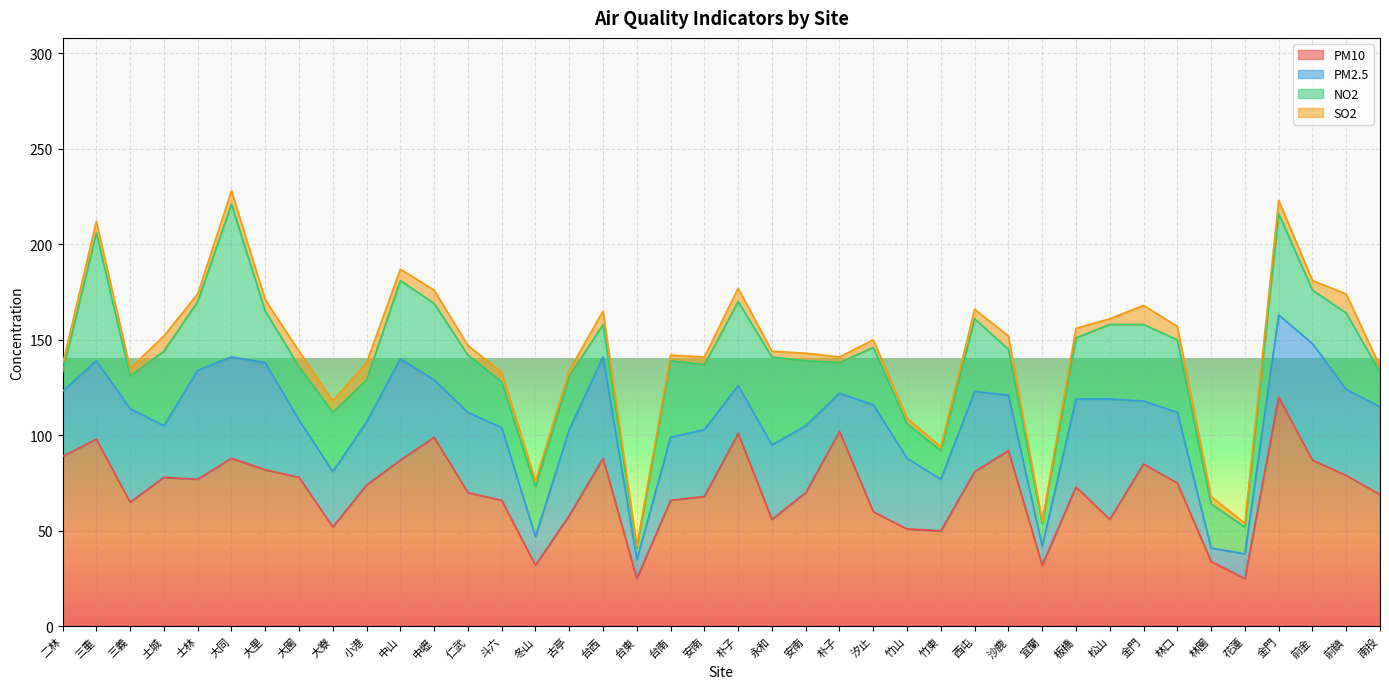

What is the sum of all NO2 values?

1245